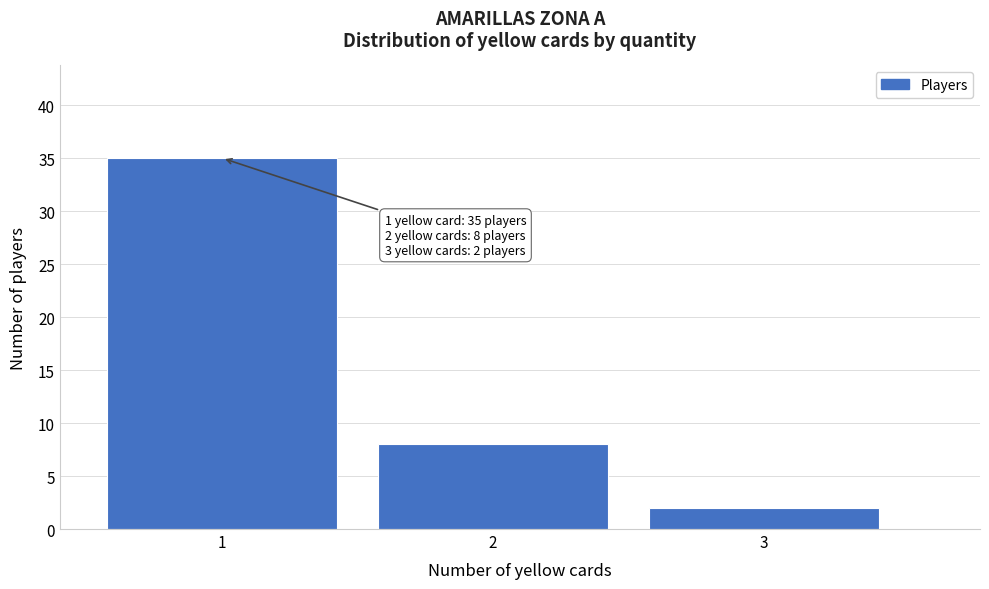

Over which range of the x-axis is the bar tallest?

0.5 to 1.5